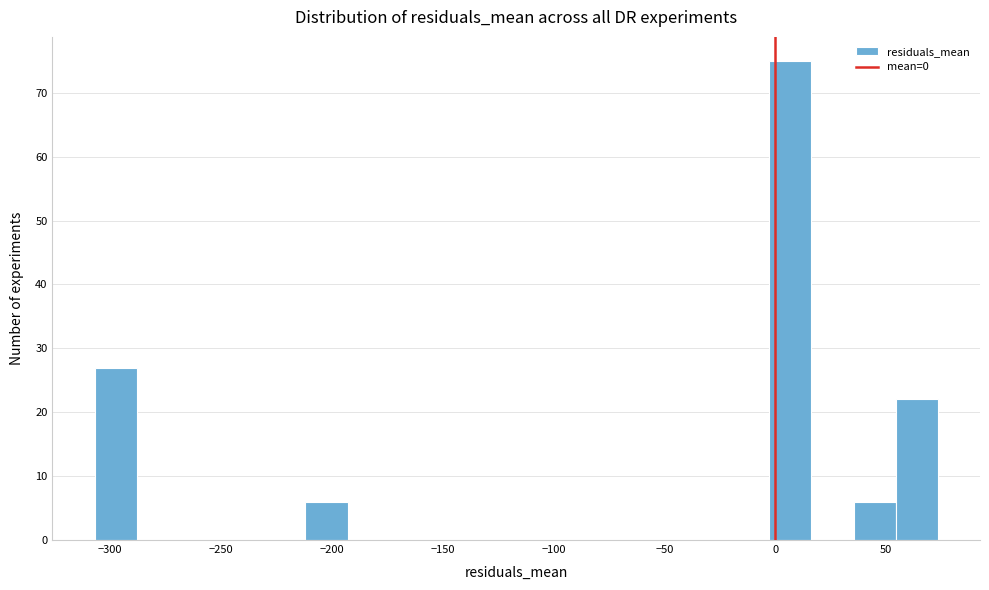

Read against the x-axis, roughly where is the centre of the tallest bar?

5